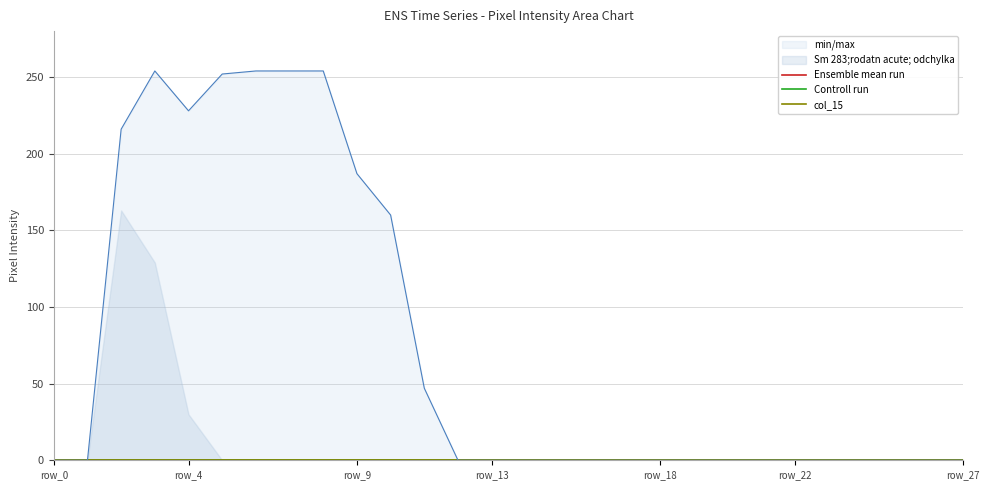

True or false: col_13 has more than 1 interior local peaks.

False